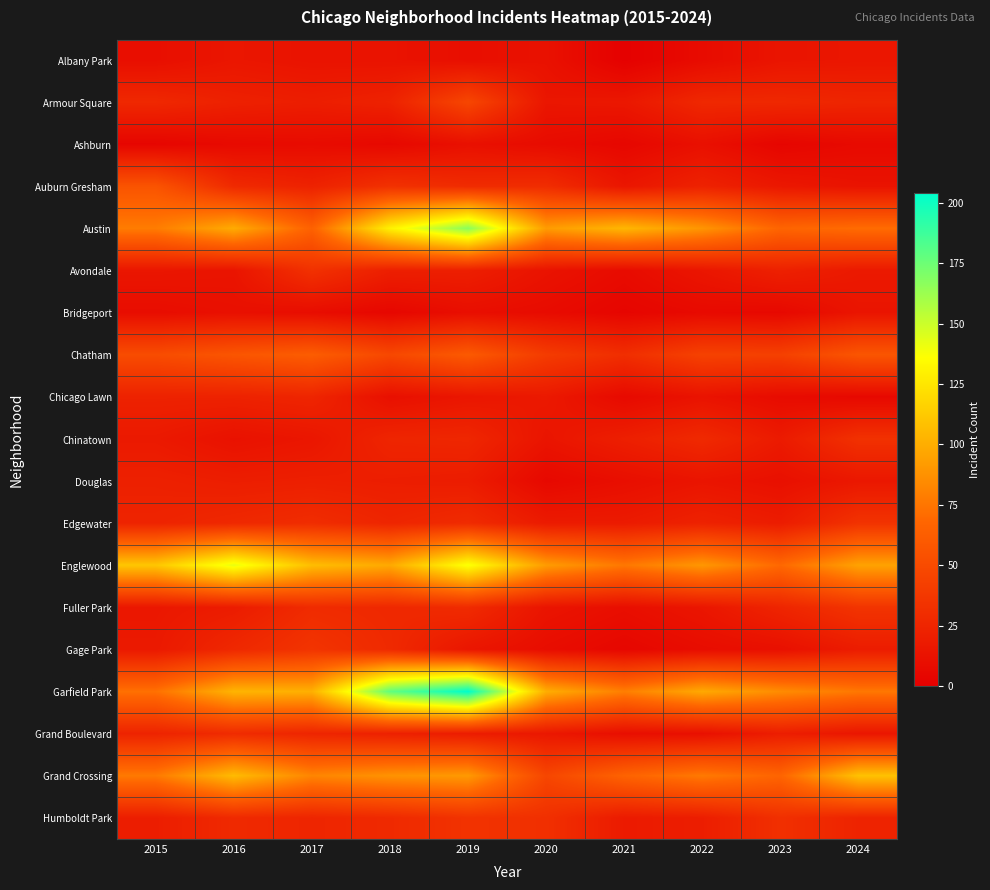

At which category is the sum across all series the highest?

2019